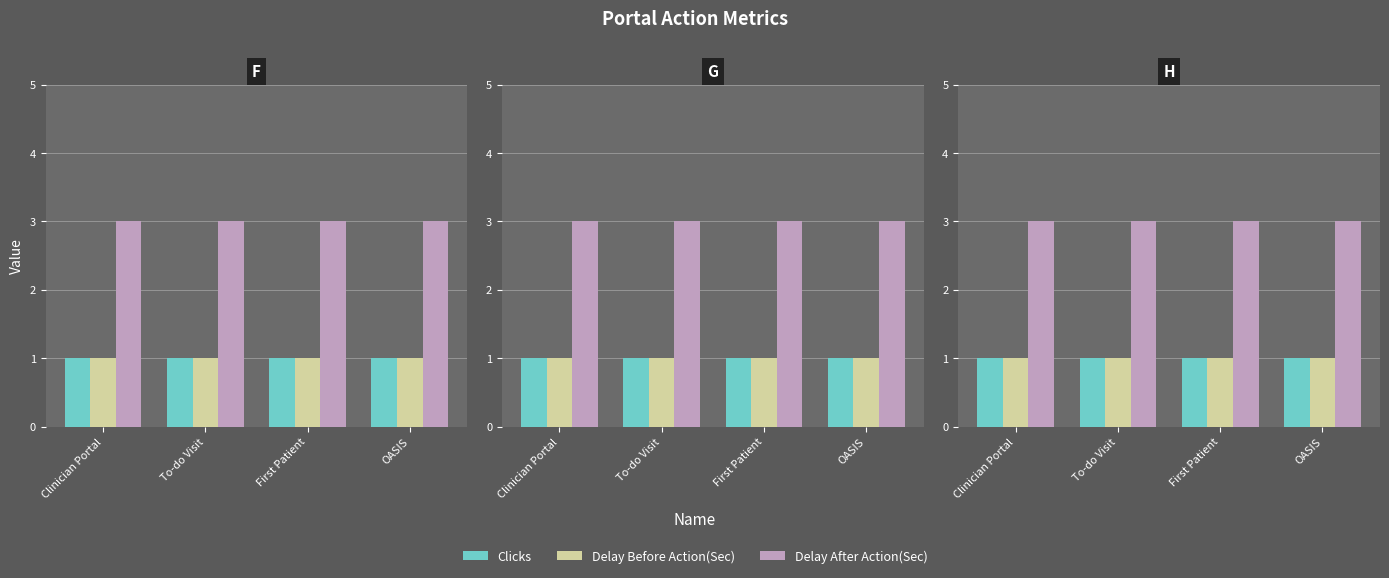

Reading left to right, extract all data points from this chart.

Clicks: Clinician Portal=1	To-do Visit=1	First Patient=1	OASIS=1
Delay Before Action(Sec): Clinician Portal=1	To-do Visit=1	First Patient=1	OASIS=1
Delay After Action(Sec): Clinician Portal=3	To-do Visit=3	First Patient=3	OASIS=3